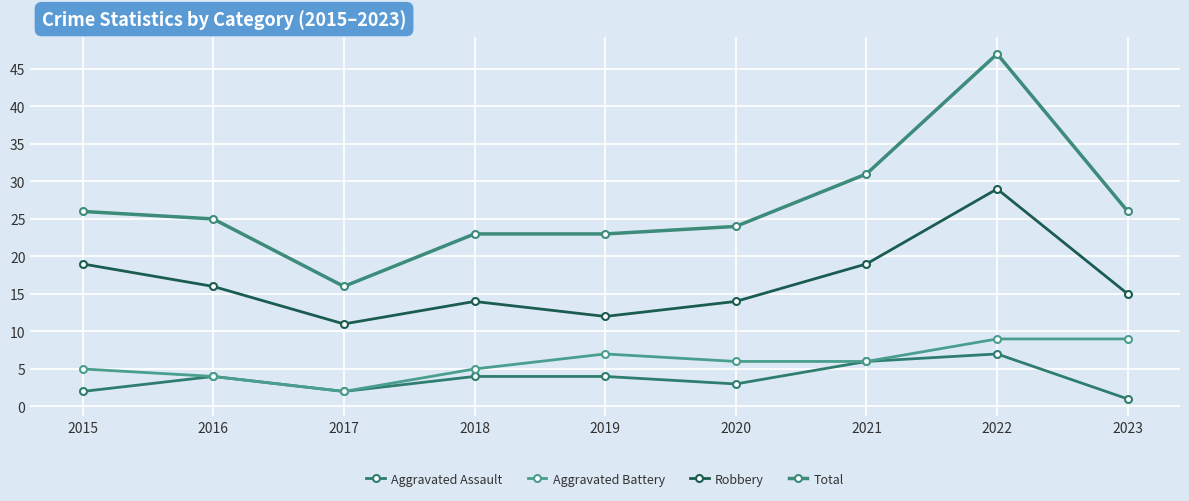

Which label corresponds to the largest value in the chart?

2022